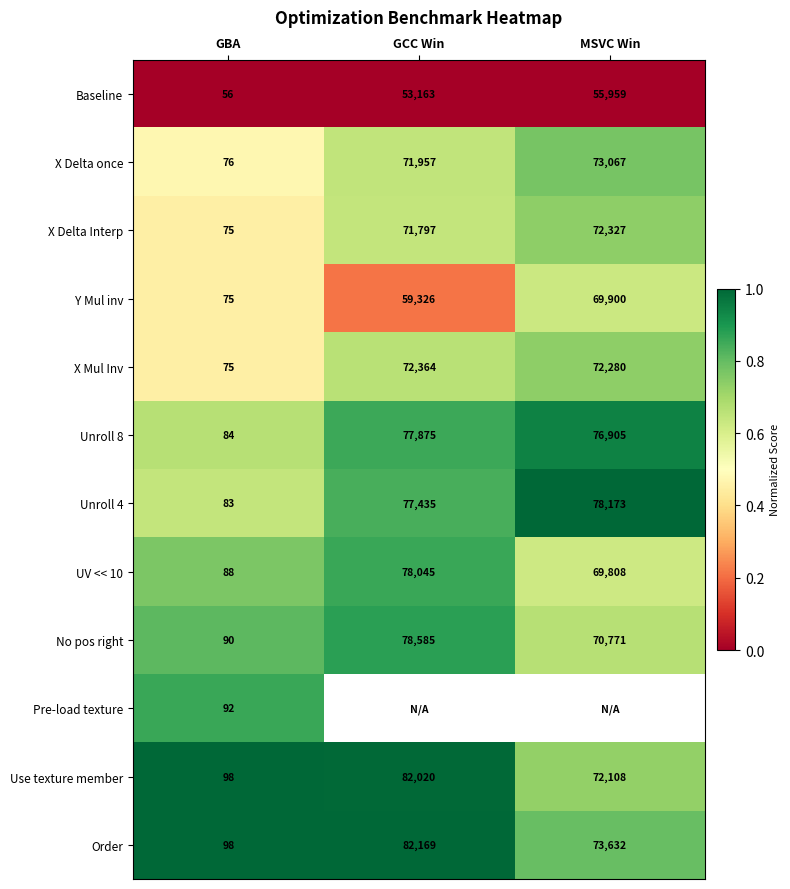

Is the value of X Delta Interp at GCC Win greater than the value of Use texture member at GBA?

Yes